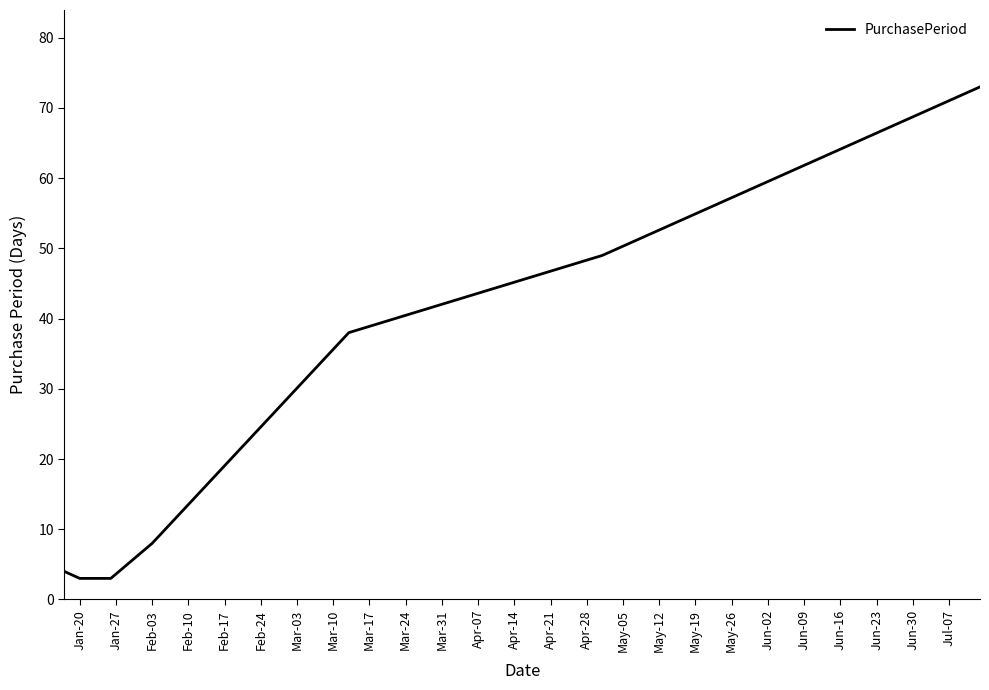

What is the sum of all values?

181